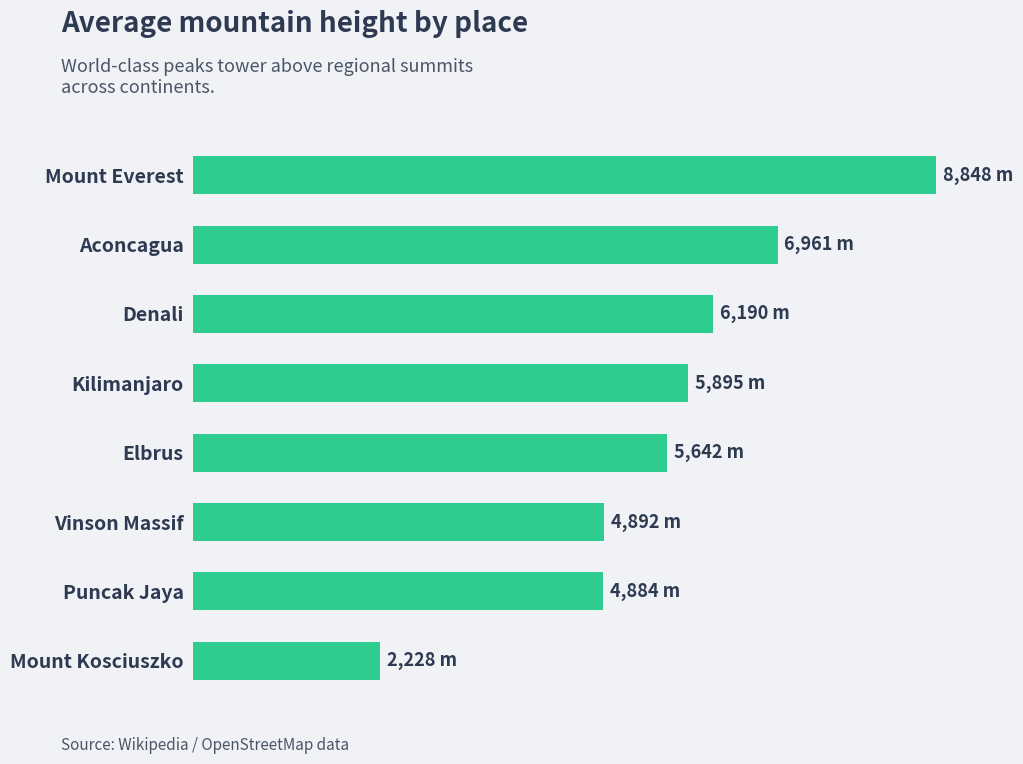

At which category does the chart reach its minimum across all series?

Mount Kosciuszko